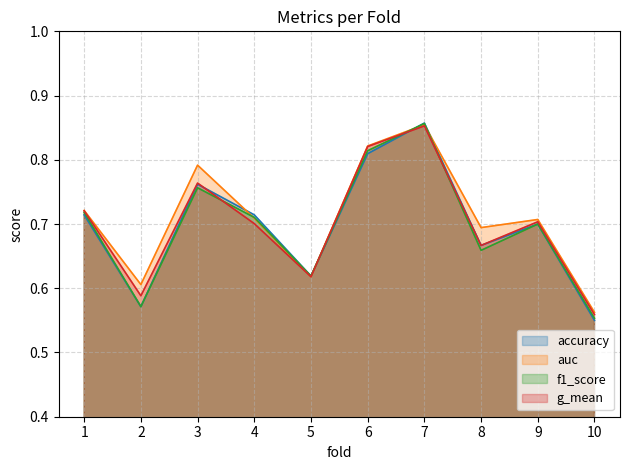

What is the highest value of the auc series?

0.9